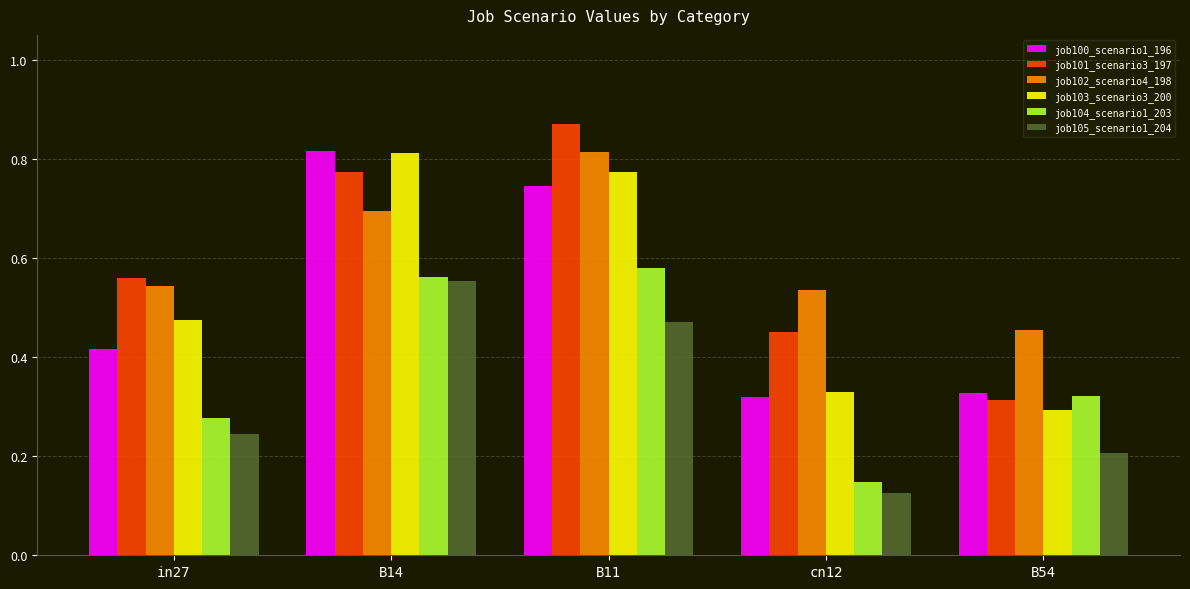

Does the chart contain stacked bars?

No